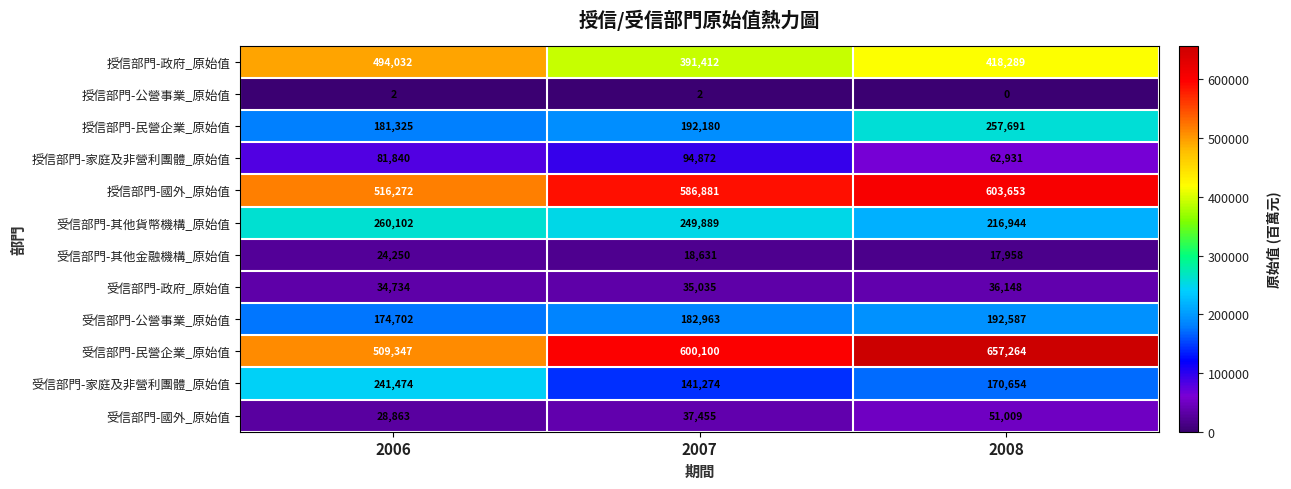

What value does the 受信部門-其他貨幣機構_原始值 series have at 2006?

260102